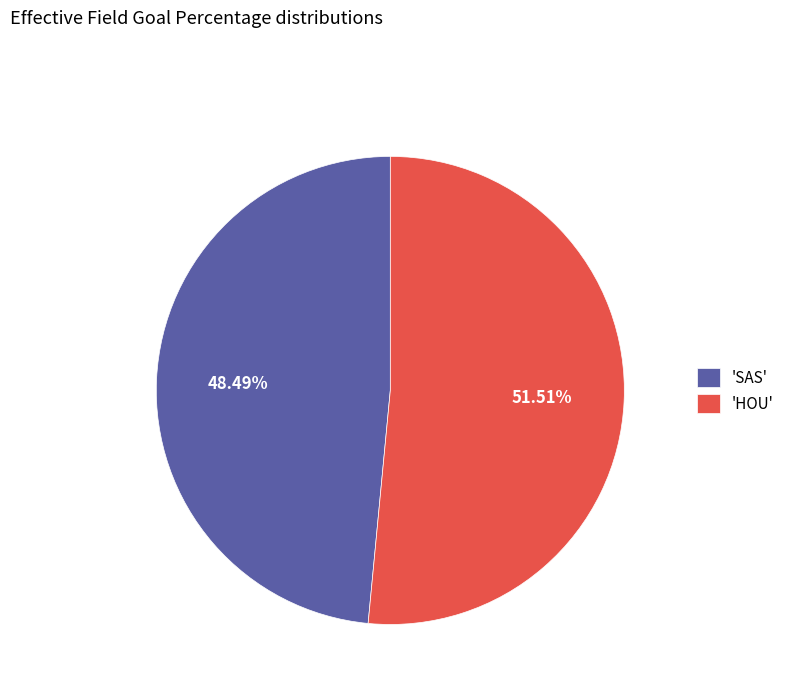

Count the number of slices in the pie.

2